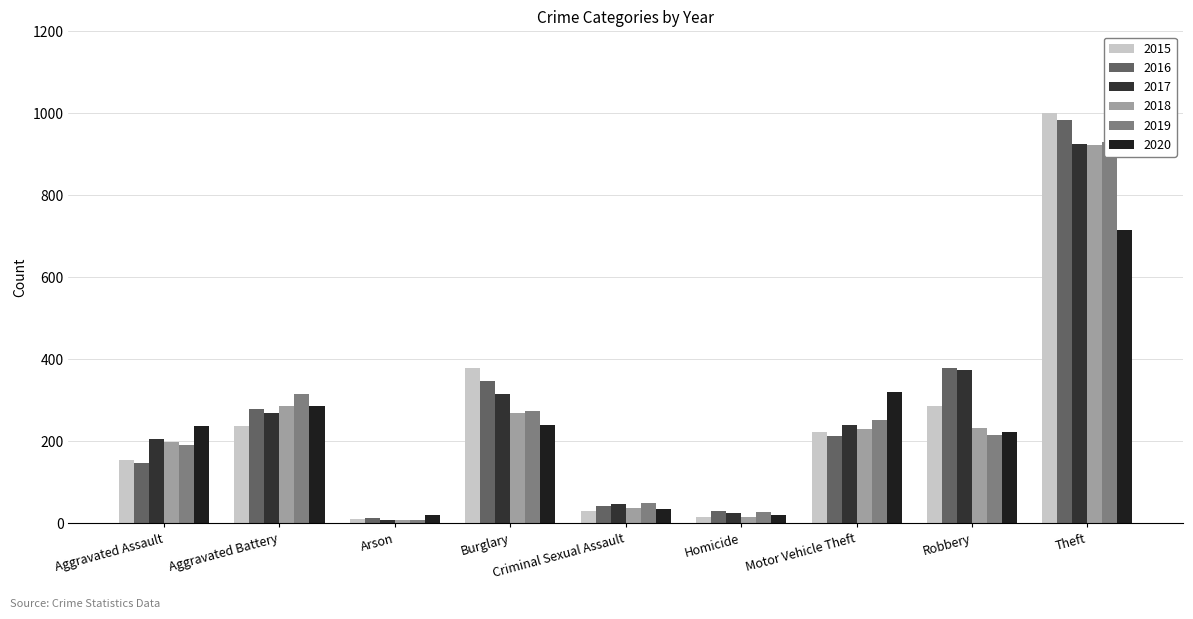

At which category does the chart reach its minimum across all series?

Arson